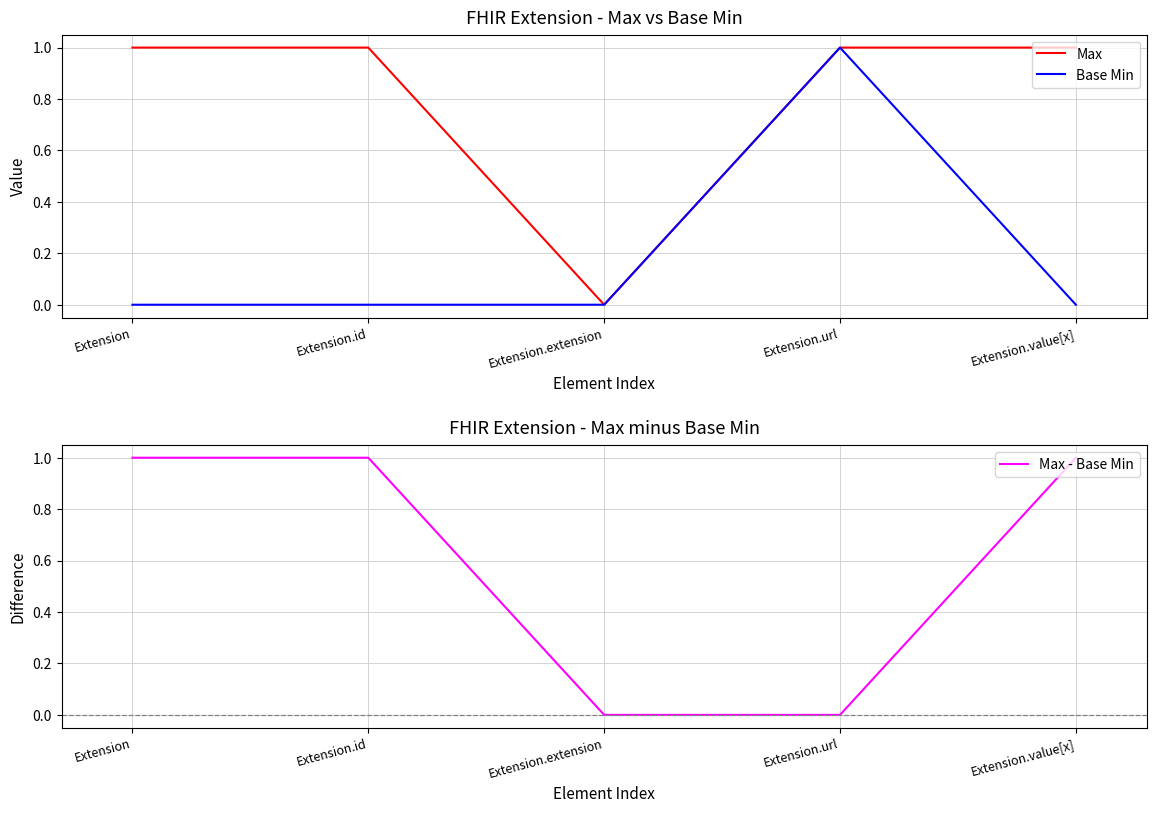

Rank the series at Extension.value[x] from lowest to highest value.

Base Min, Max, Max - Base Min